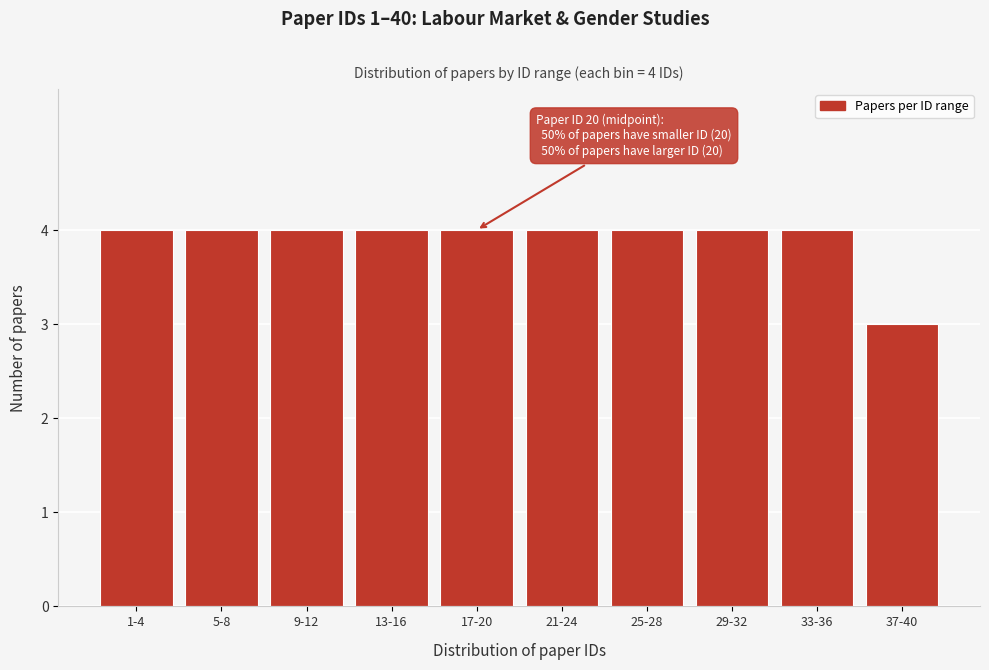

Reading left to right, list all the values displayed in this chart.

4	4	4	4	4	4	4	4	4	3